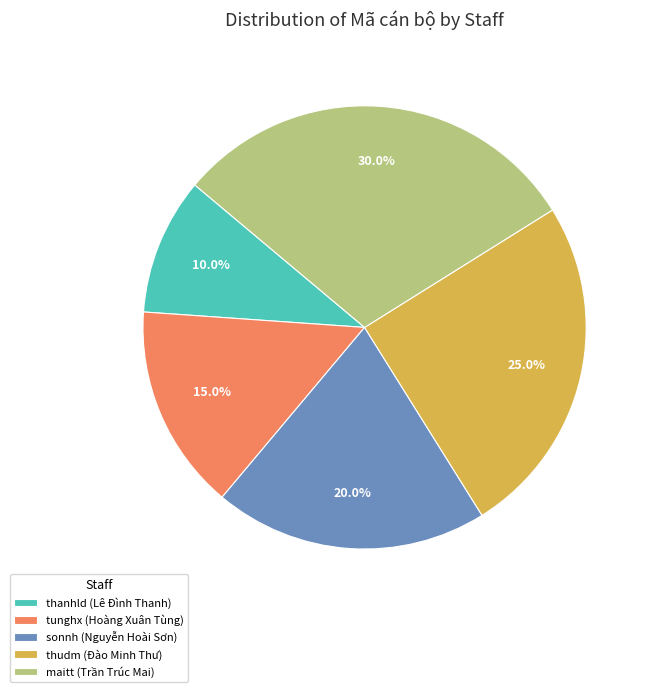

To the nearest percent, what is the average slice percentage?

20%